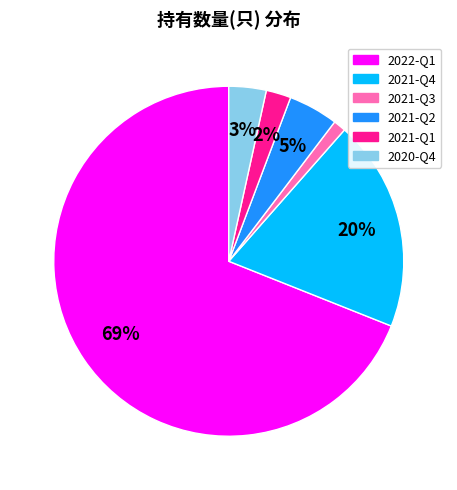

Rank the categories by value from highest to lowest.

2022-Q1, 2021-Q4, 2021-Q2, 2020-Q4, 2021-Q1, 2021-Q3